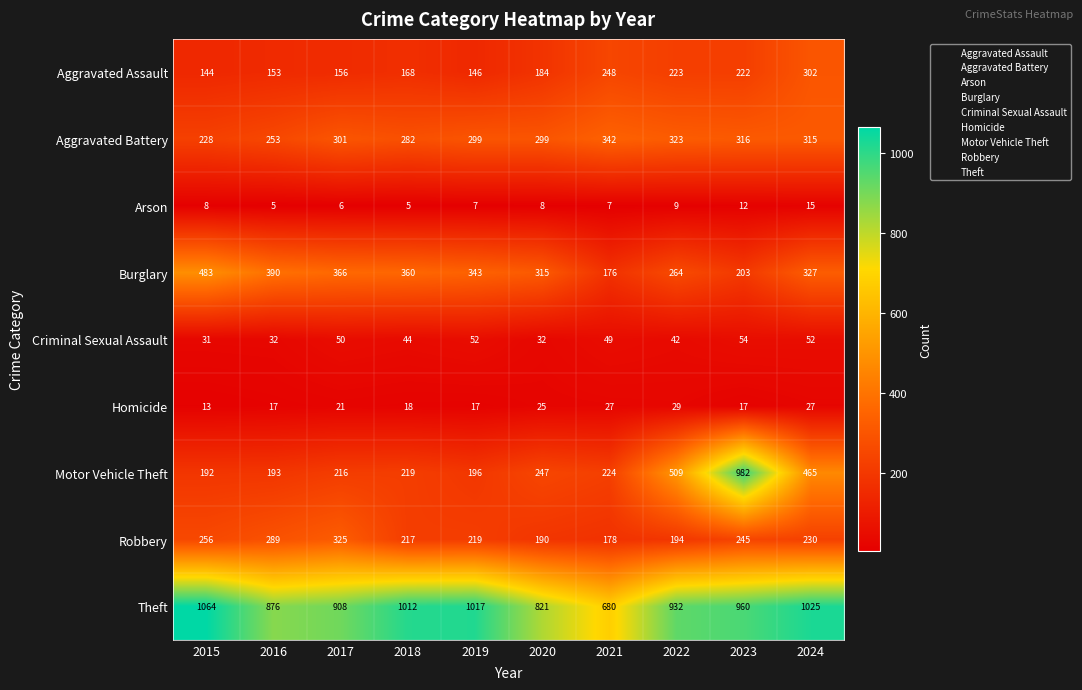

The value of Homicide at 2021 is 27. True or false?

True